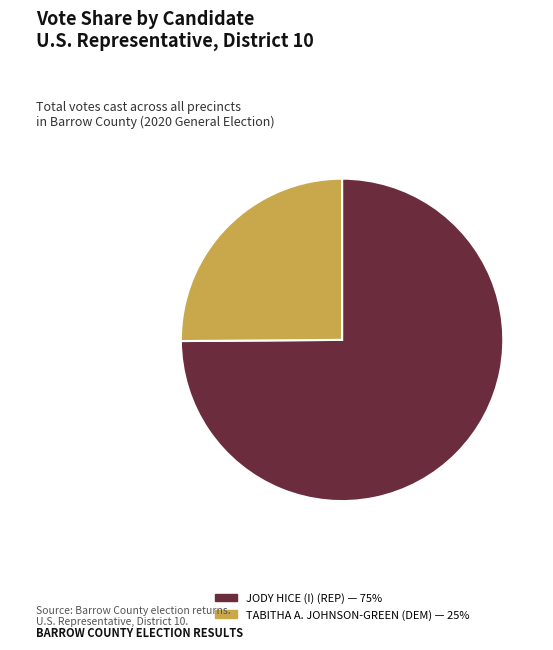

Which category has the smallest portion of the pie?

TABITHA A. JOHNSON-GREEN (DEM)